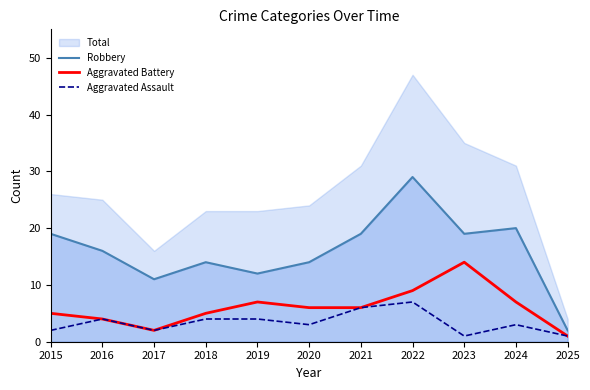

Between 2019 and 2018, which is larger?

2018